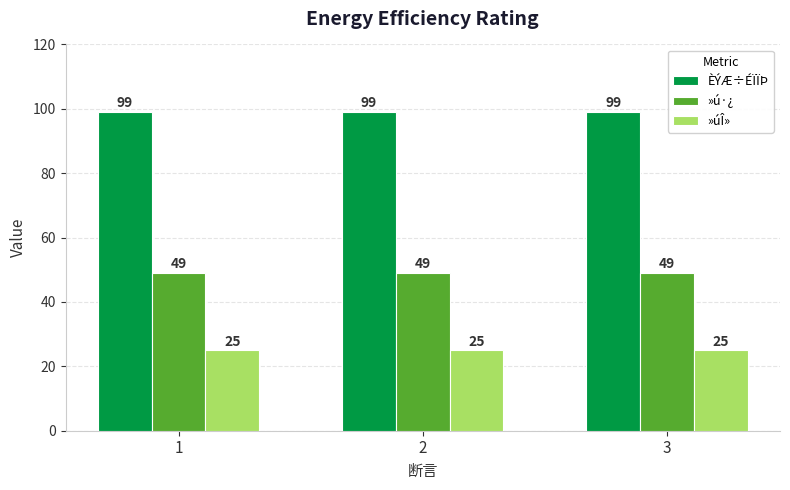

What is the value of the »ú·¿ bar at the 2nd from the left?

49